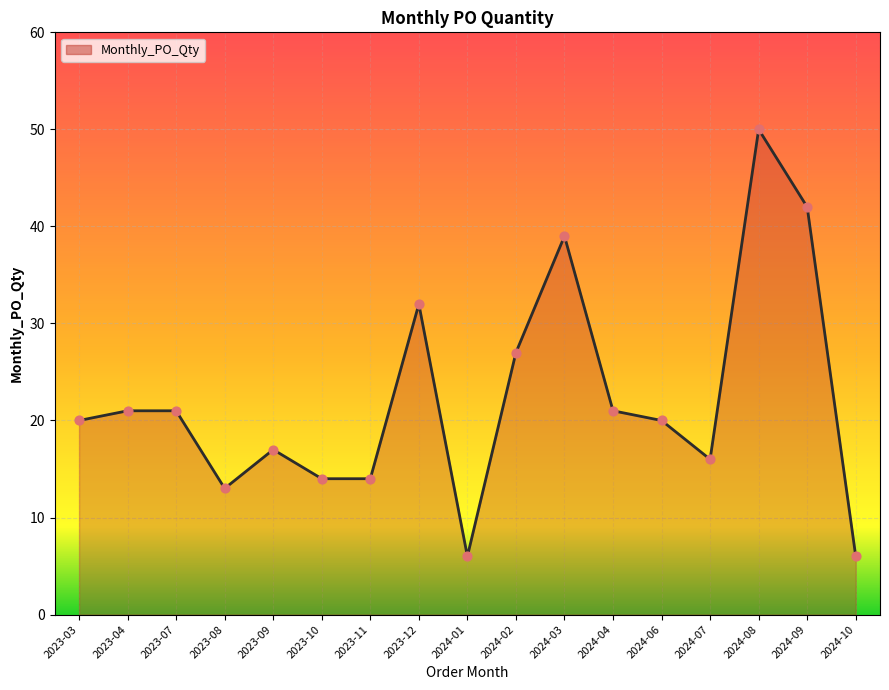

Approximately how many times larger is the value at 2024-06 compared to 2024-01?

3.3